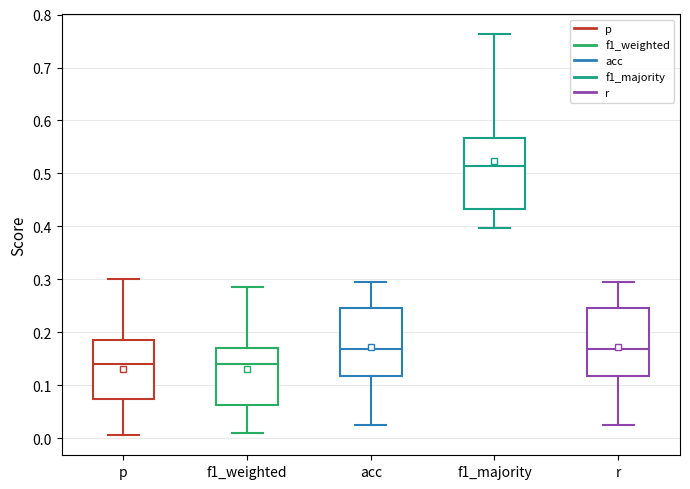

Reading left to right, read every box against the y-axis: the position of its median line, the range the box covers, and the ends of its whiskers. The values are not printed on the chart, so give them approximately, as read against the axis.

p: median 0.14, box 0.07 to 0.19, whiskers 0.01 to 0.30
f1_weighted: median 0.14, box 0.06 to 0.17, whiskers 0.01 to 0.29
acc: median 0.17, box 0.12 to 0.24, whiskers 0.02 to 0.29
f1_majority: median 0.51, box 0.43 to 0.57, whiskers 0.40 to 0.76
r: median 0.17, box 0.12 to 0.24, whiskers 0.02 to 0.29